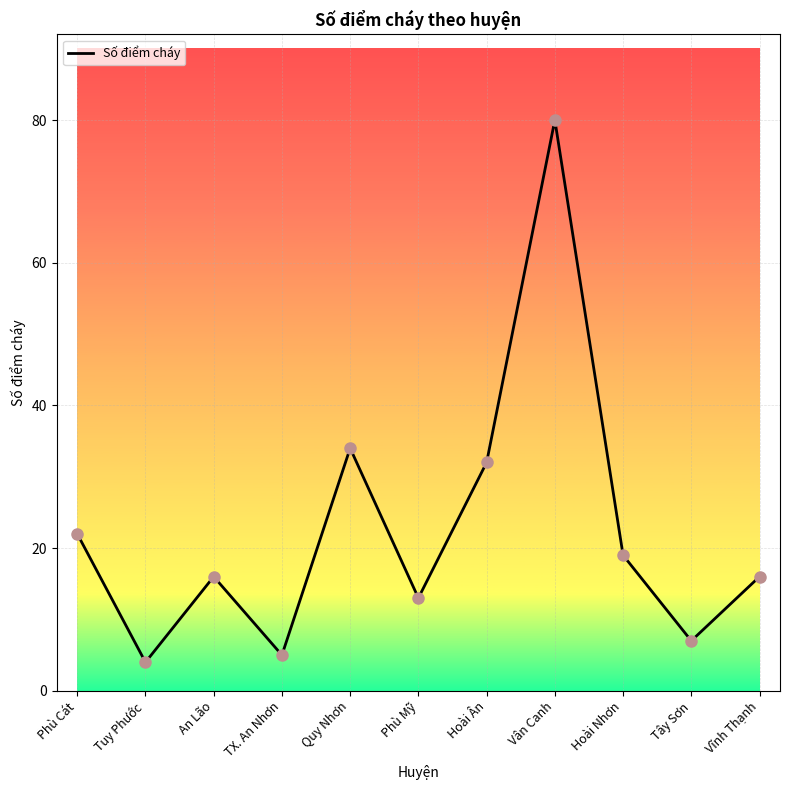

At which label does the data first exceed 16?

Phù Cát